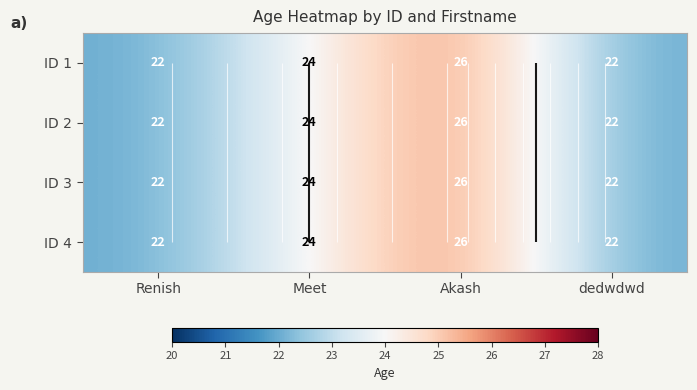

How many series are shown in this chart?

4